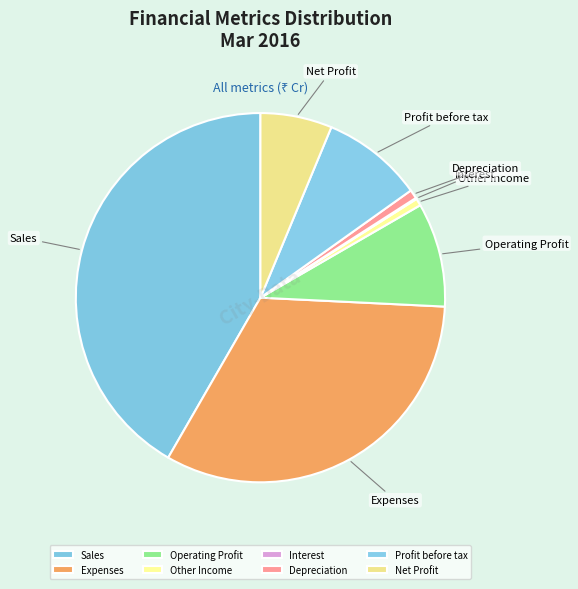

What is the largest slice in the pie chart?

Sales